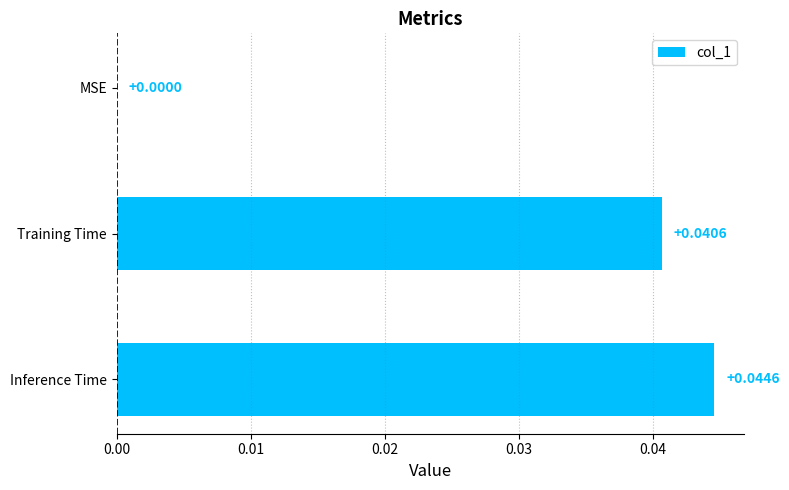

Which has a higher value, Inference Time or Training Time?

Inference Time